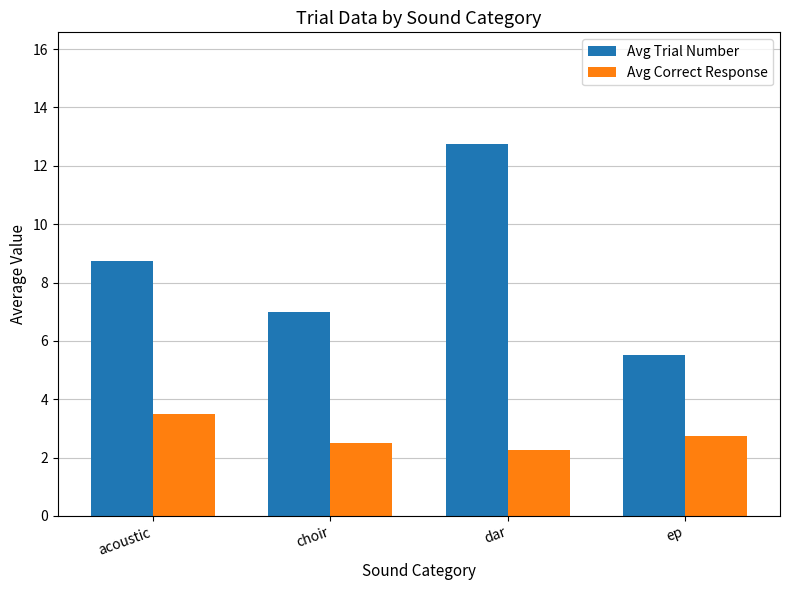

List the series in order of their peak value, lowest first.

Avg Correct Response, Avg Trial Number